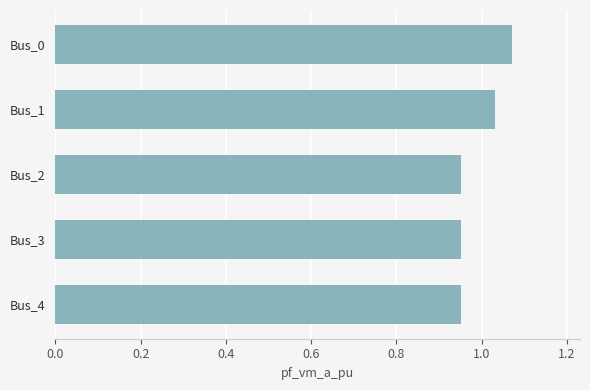

The chart shows a value of 0.5 at Bus_1. True or false?

False